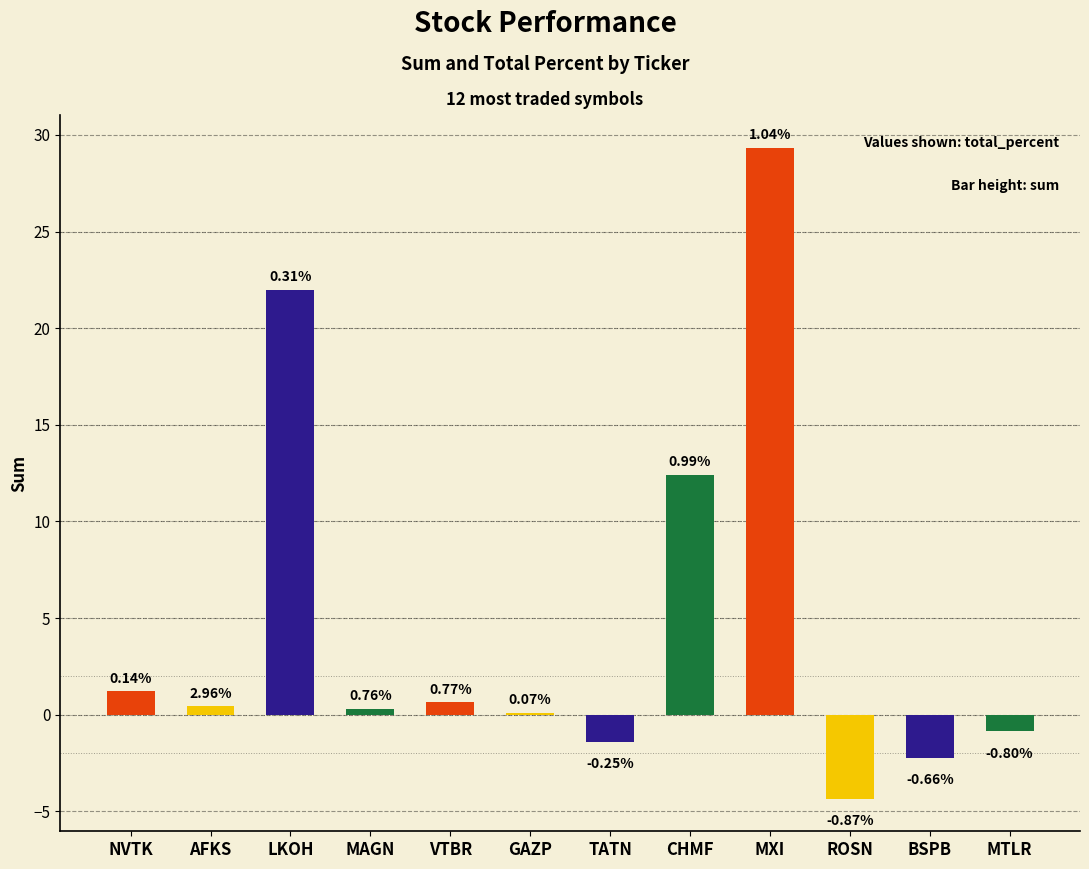

Reading left to right, transcribe all the data shown in this chart.

1.2	0.4	22.0	0.3	0.6	0.1	-1.4	12.4	29.4	-4.3	-2.2	-0.9